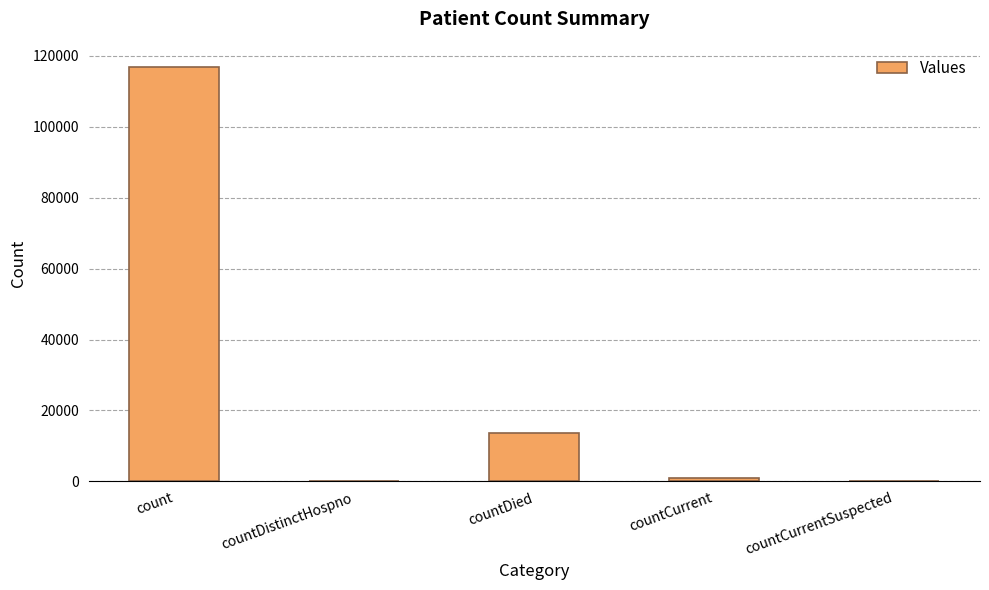

Reading left to right, list all the values displayed in this chart.

116955	0	13519	831	0